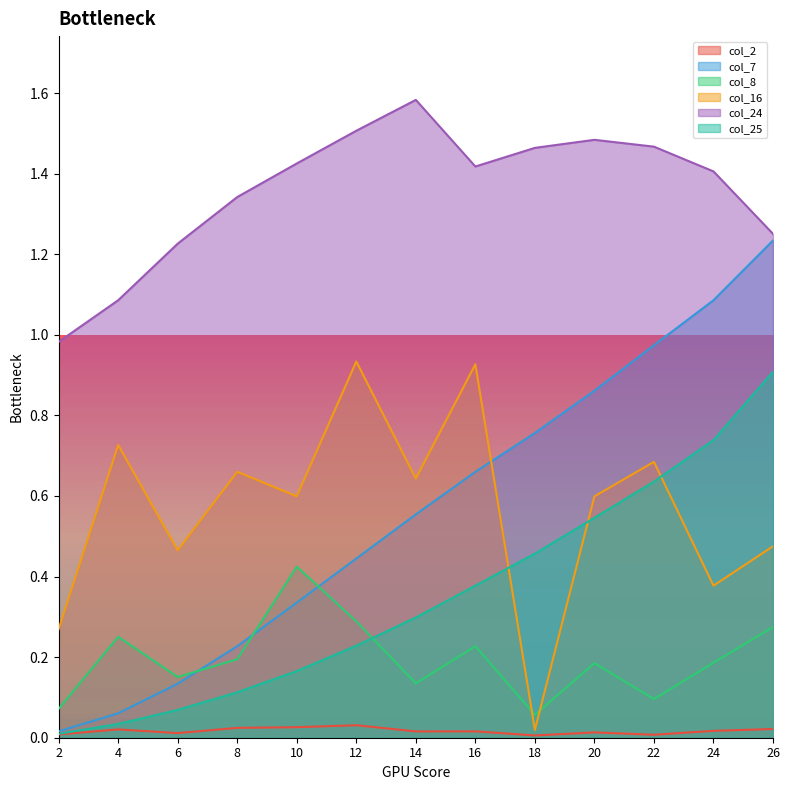

What is the maximum value shown in the chart?

1.6